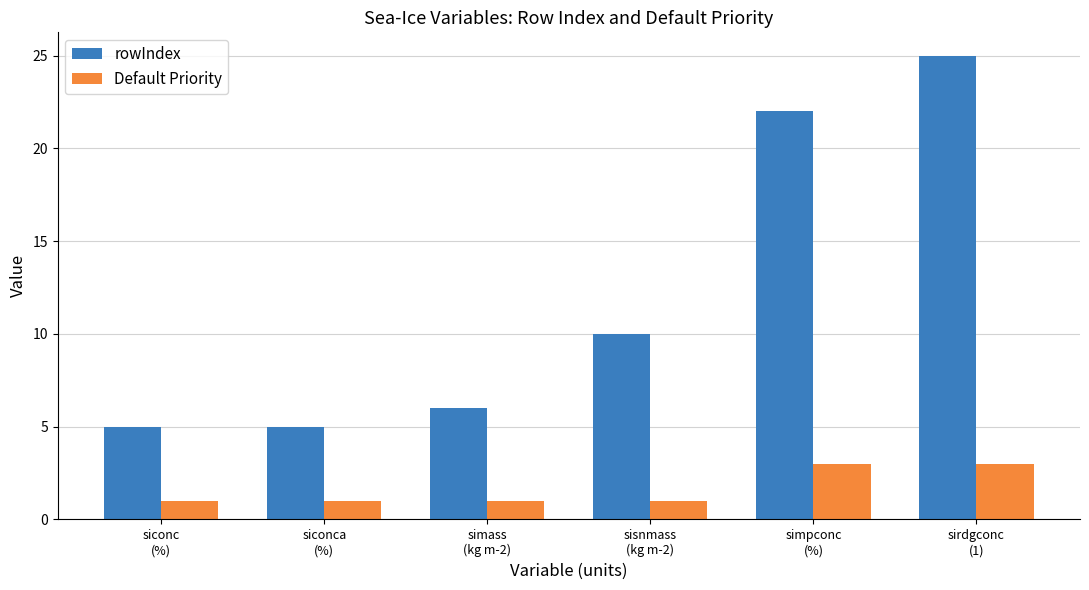

How many bars are there in total?

12